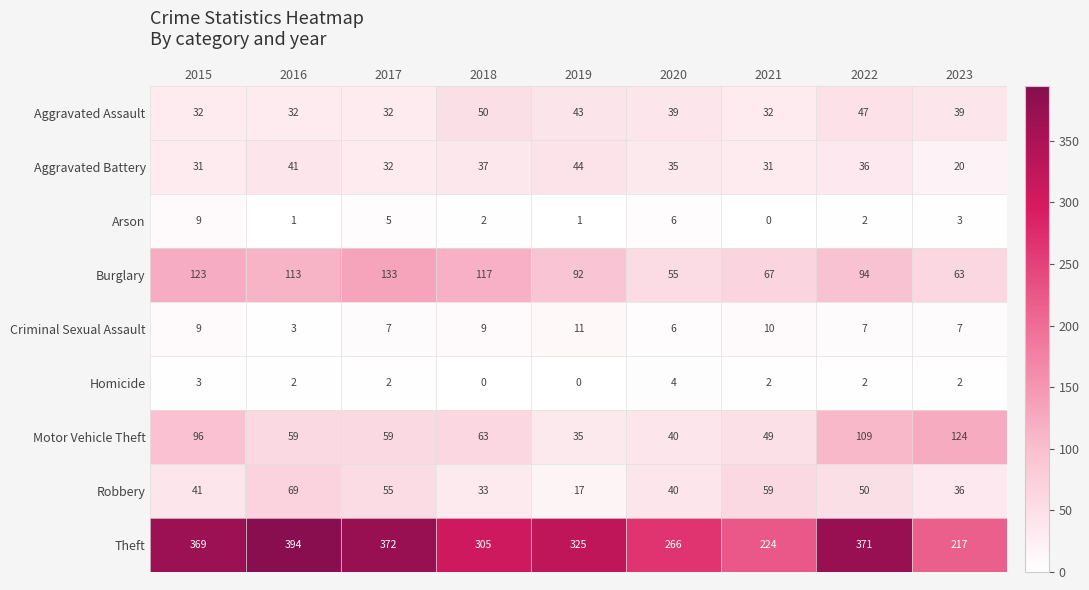

Between 2020 and 2021, which series saw the biggest shift?

Theft